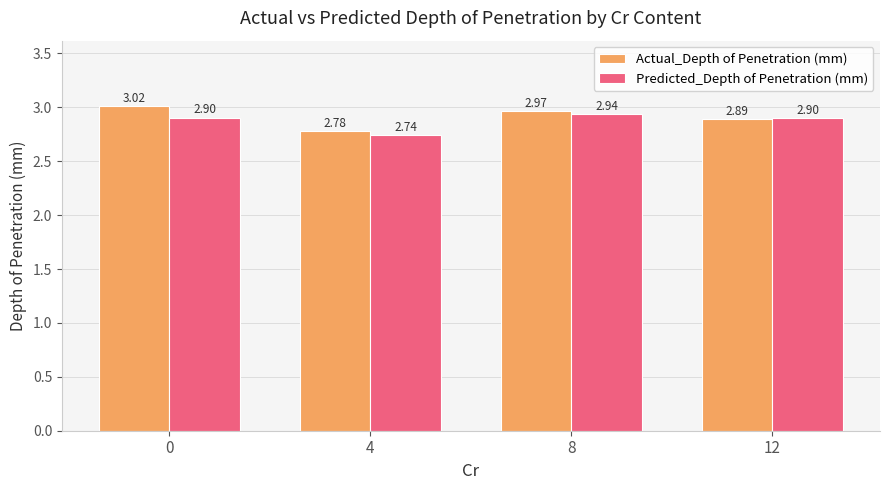

What is the difference between the Predicted_Depth of Penetration (mm) values at 4 and 0?

0.2